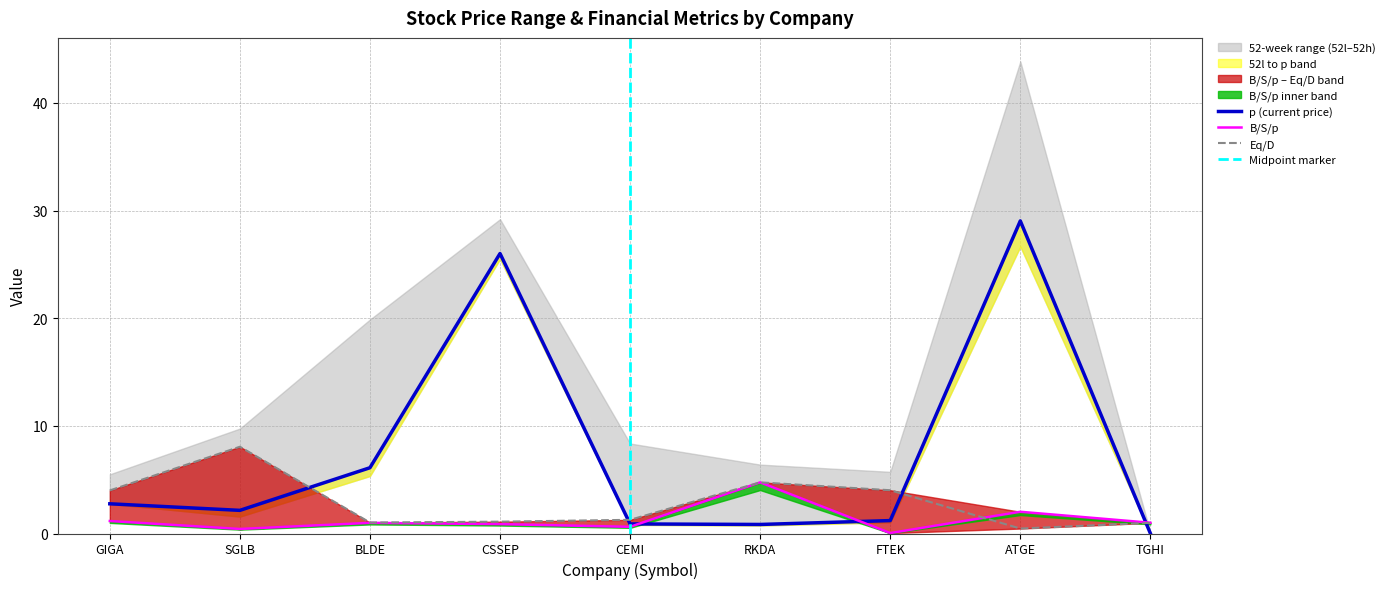

What is the label of the 8th point from the left?

ATGE